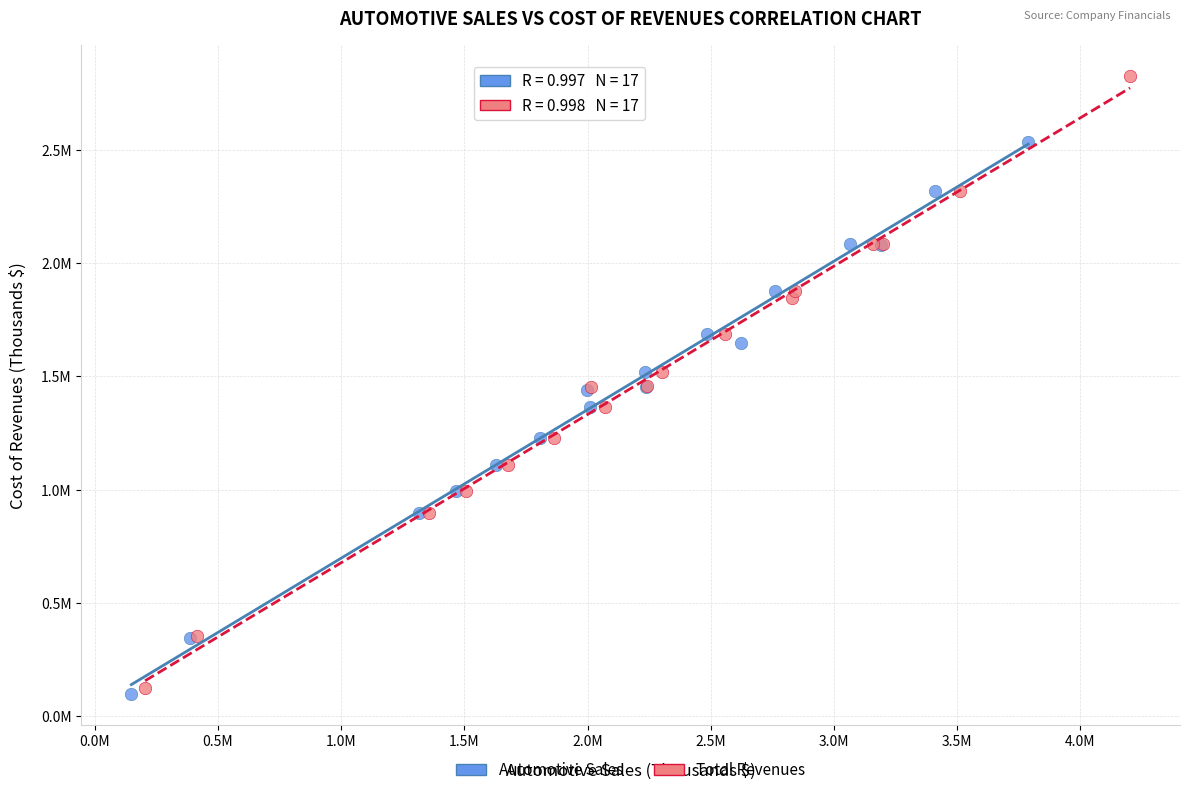

Which series contains the lowest Y value?

Automotive Sales